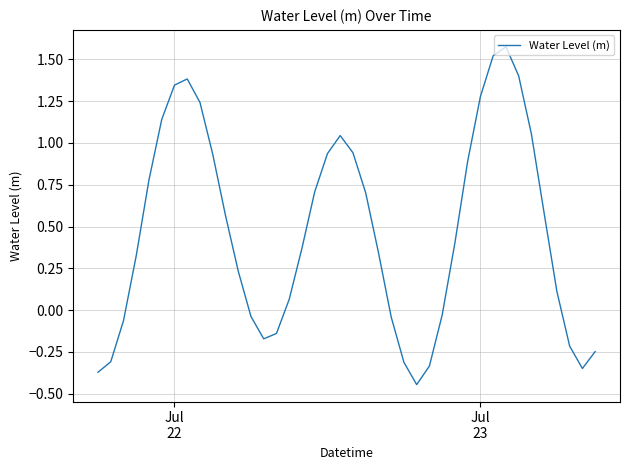

True or false: the data has more than 2 interior local peaks.

True